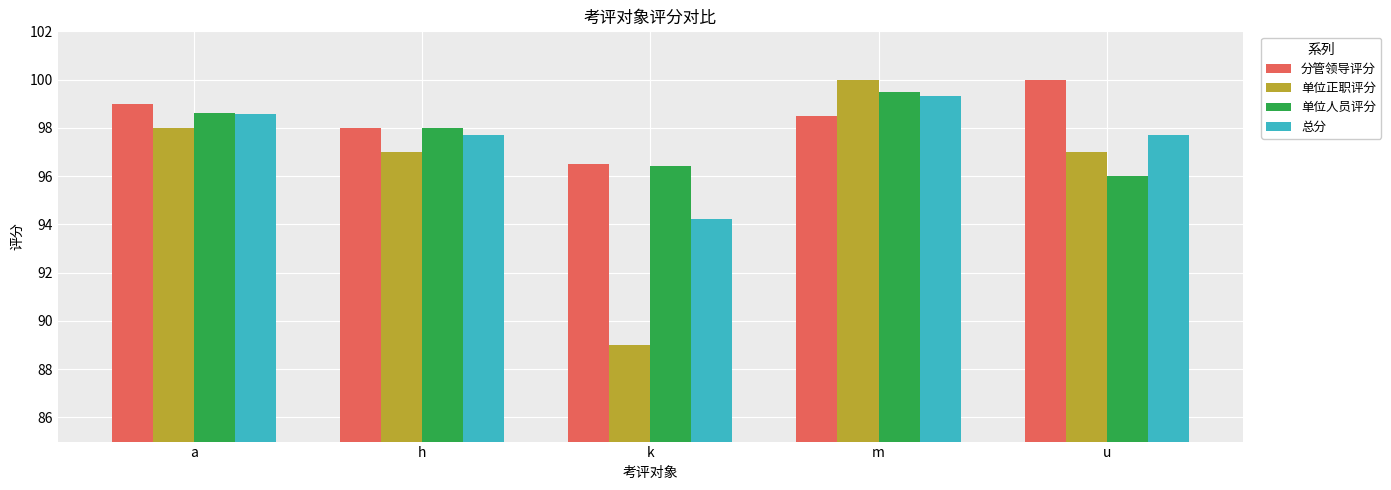

The value of 单位正职评分 at a is 45.7. True or false?

False